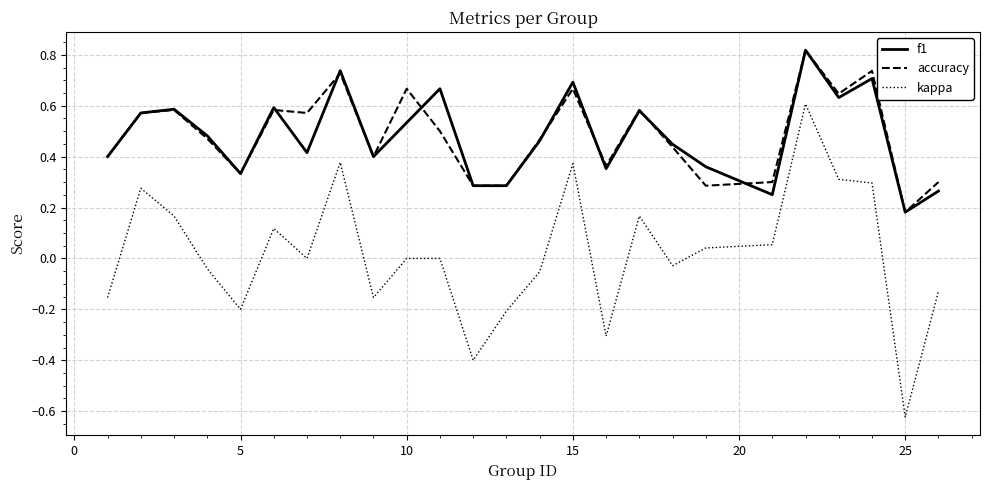

Which series has the widest spread of values?

kappa